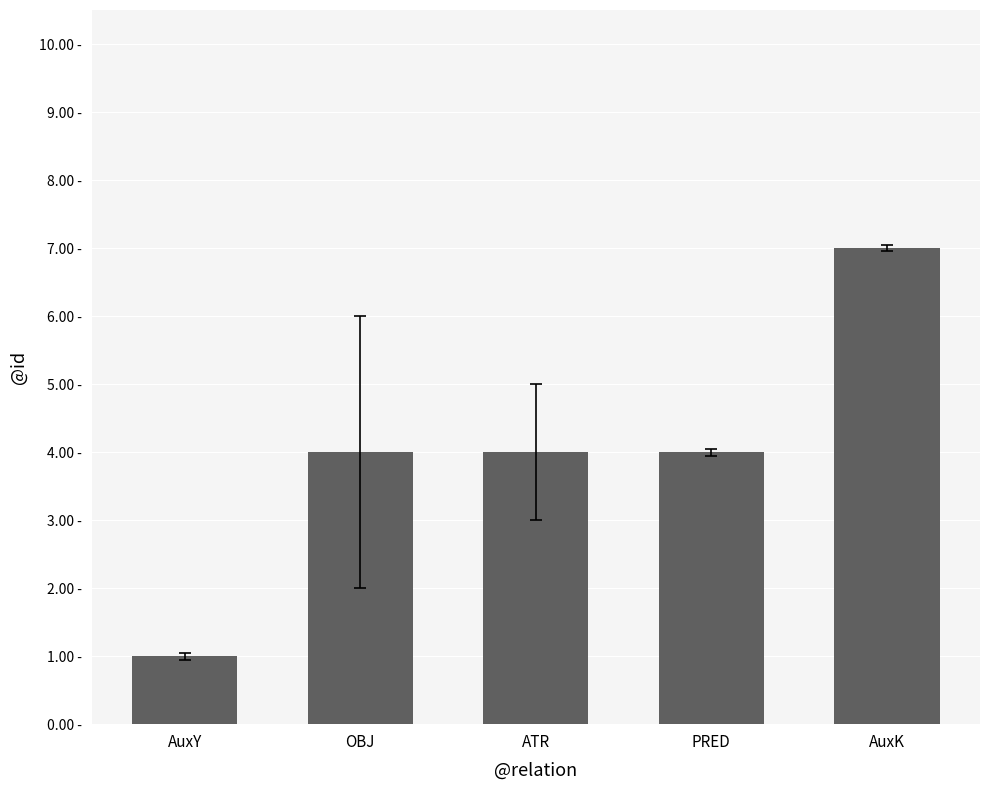

What is the label of the 1st bar from the left?

AuxY